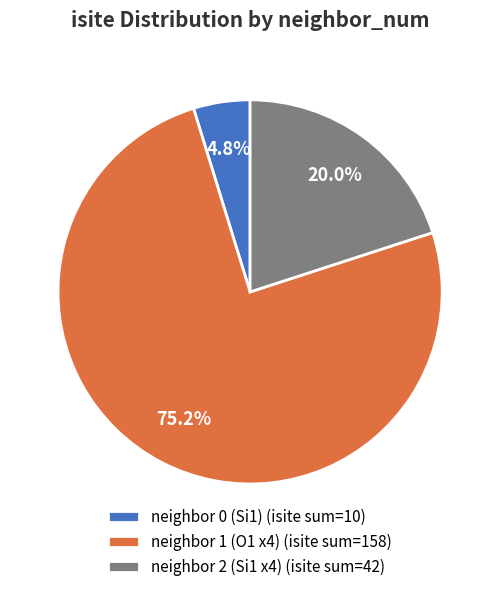

What is the largest slice in the pie chart?

neighbor 1 (O1 x4) (isite sum=158)